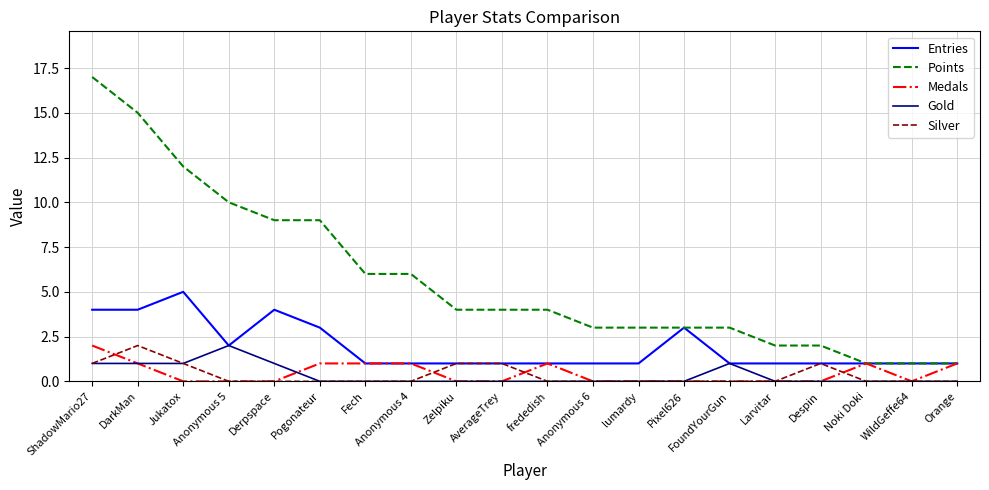

What are all the series names shown in the legend?

Entries, Points, Medals, Gold, Silver